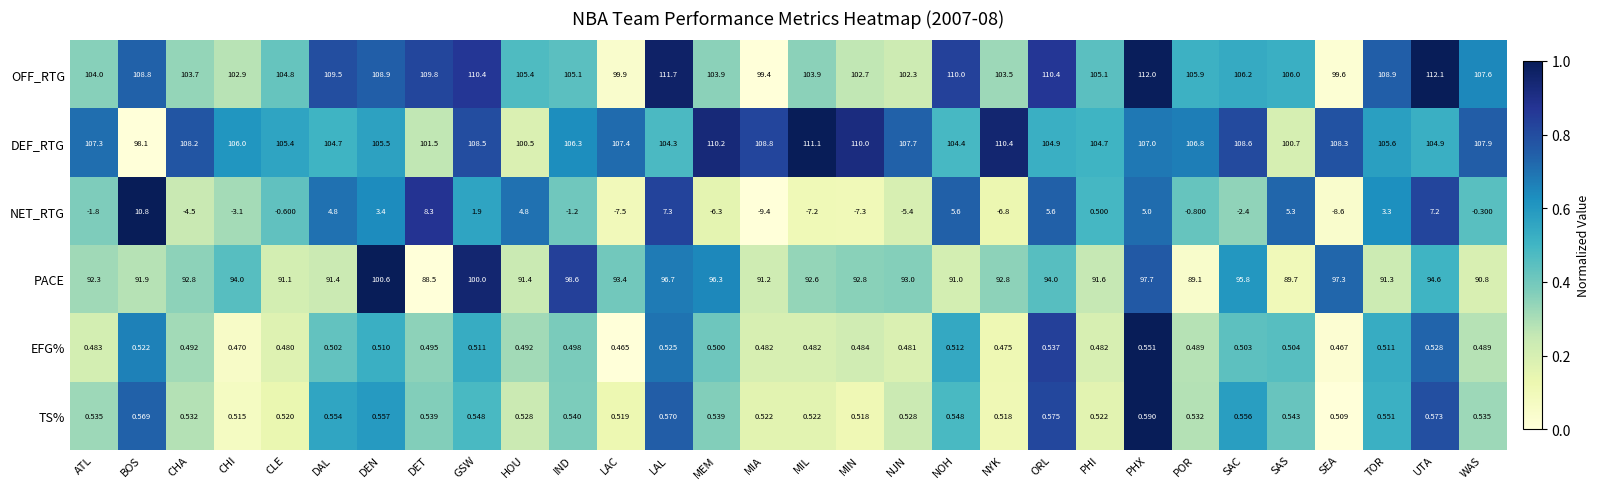

At which label is TS% closest to 0?

SEA